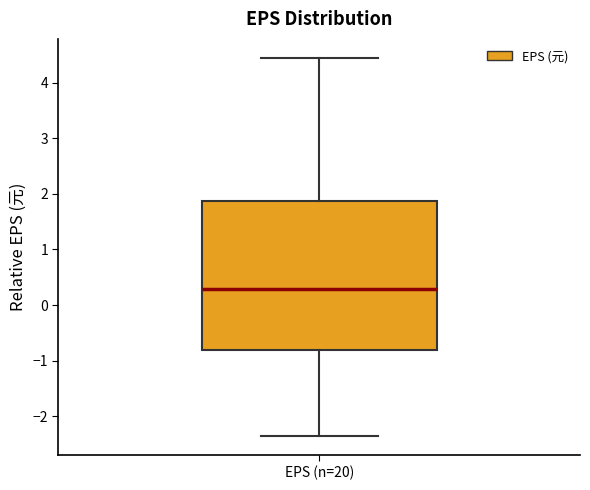

Read this box plot against the y-axis: the position of the median line, the range covered by the box, and the ends of both whiskers. The values are not printed on the chart, so give them approximately, as read against the axis.

median 0.3, box -0.8 to 1.9, whiskers -2.4 to 4.5